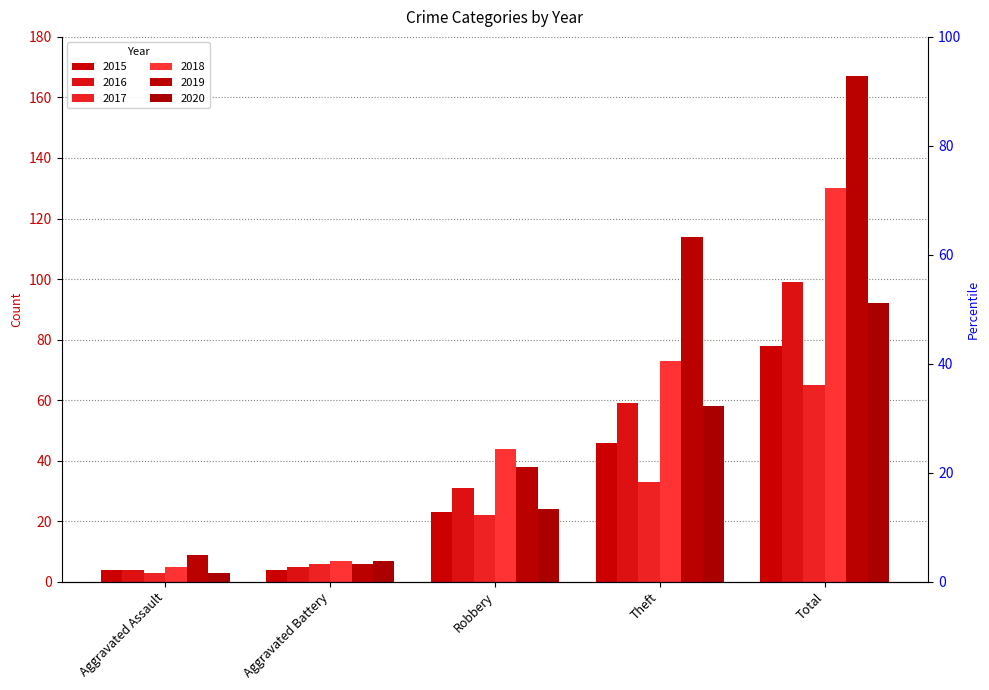

Reading left to right, extract all data points from this chart.

2015: 4	4	23	46	78
2016: 4	5	31	59	99
2017: 3	6	22	33	65
2018: 5	7	44	73	130
2019: 9	6	38	114	167
2020: 3	7	24	58	92